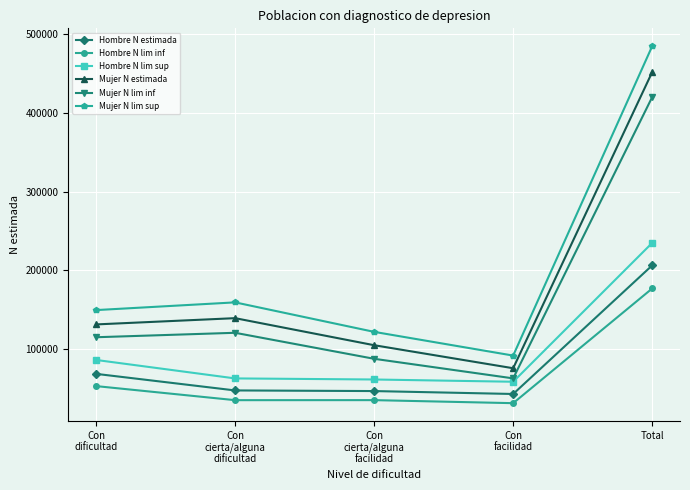

Is it true that Hombre N estimada equals 68713 at Con
dificultad?

True